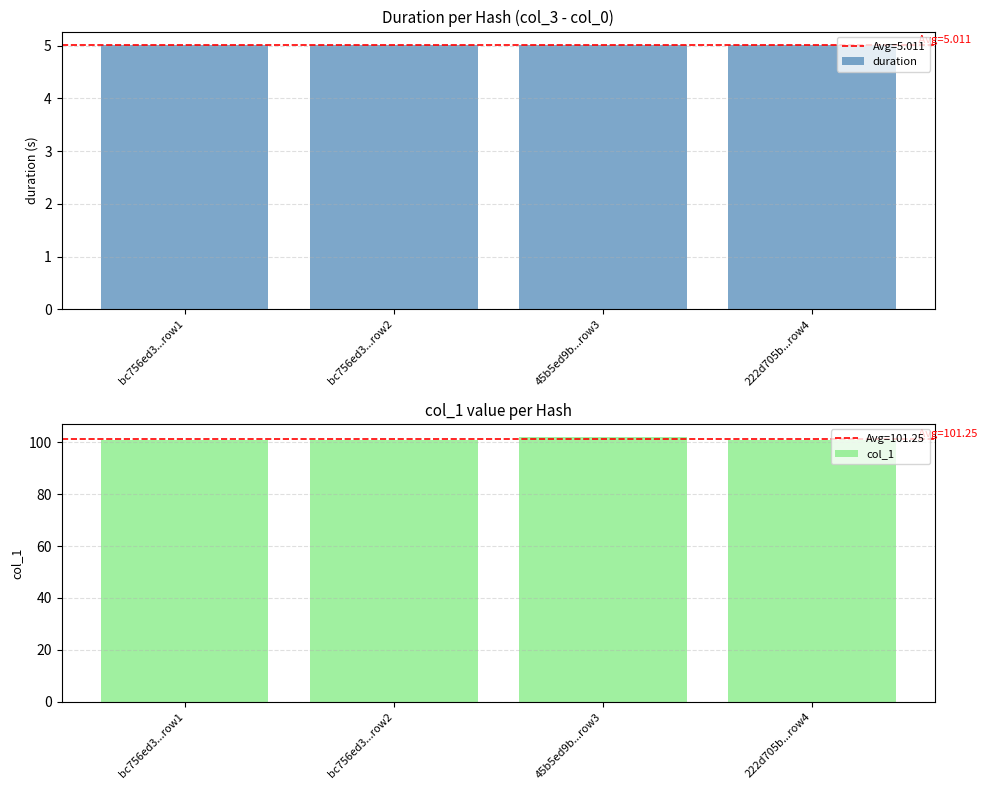

At 222d705b...row4, list the series in order from largest to smallest.

col_1, duration